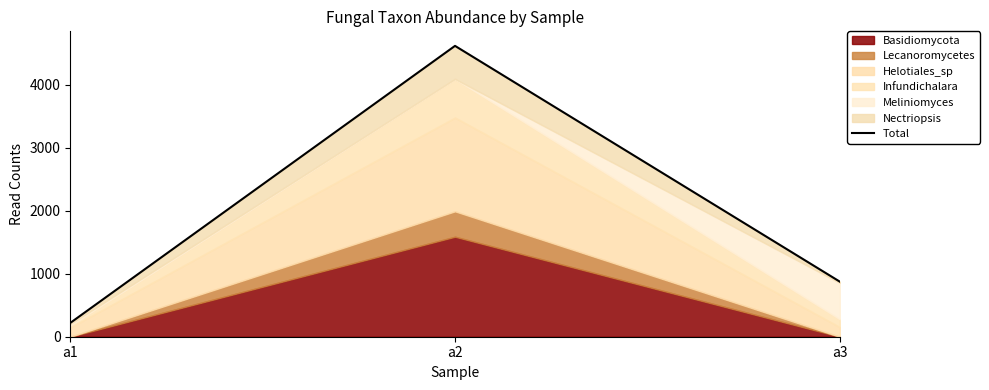

True or false: the data shows 320 at a1.

False